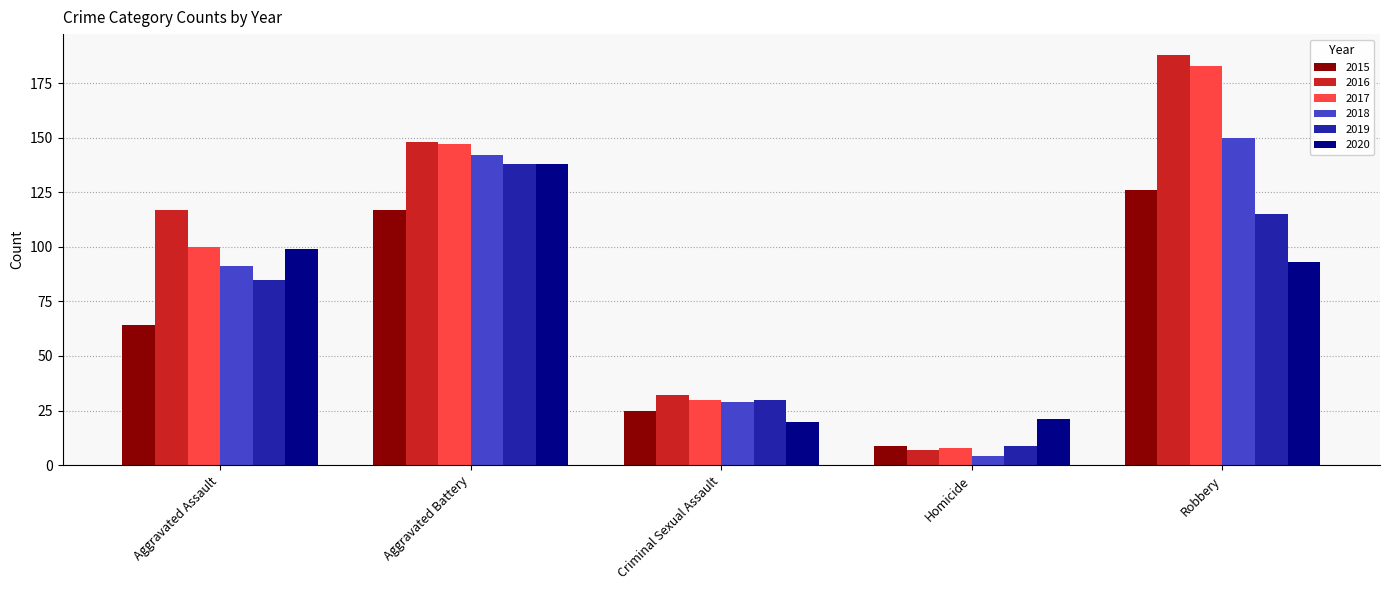

Which series has the widest spread of values?

2016